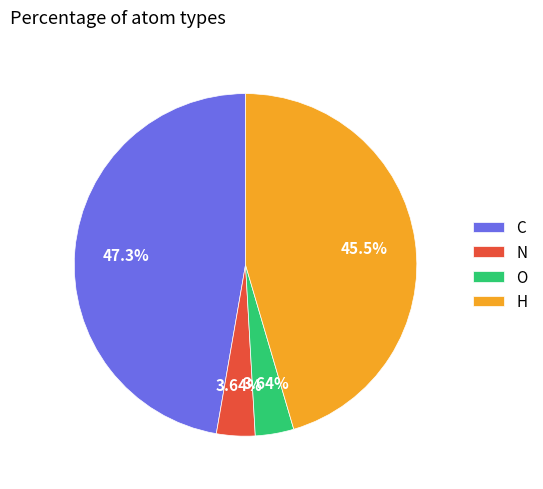

Count the number of slices in the pie.

4